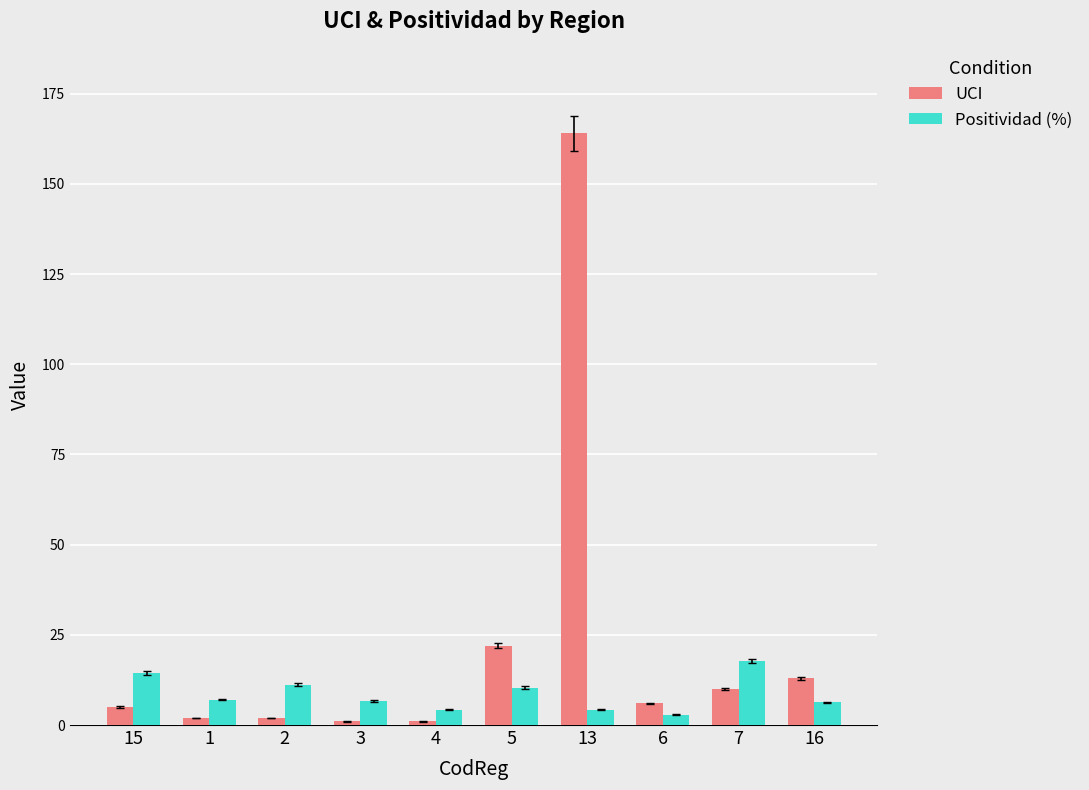

Where does the Positividad (%) series first go above 7?

15